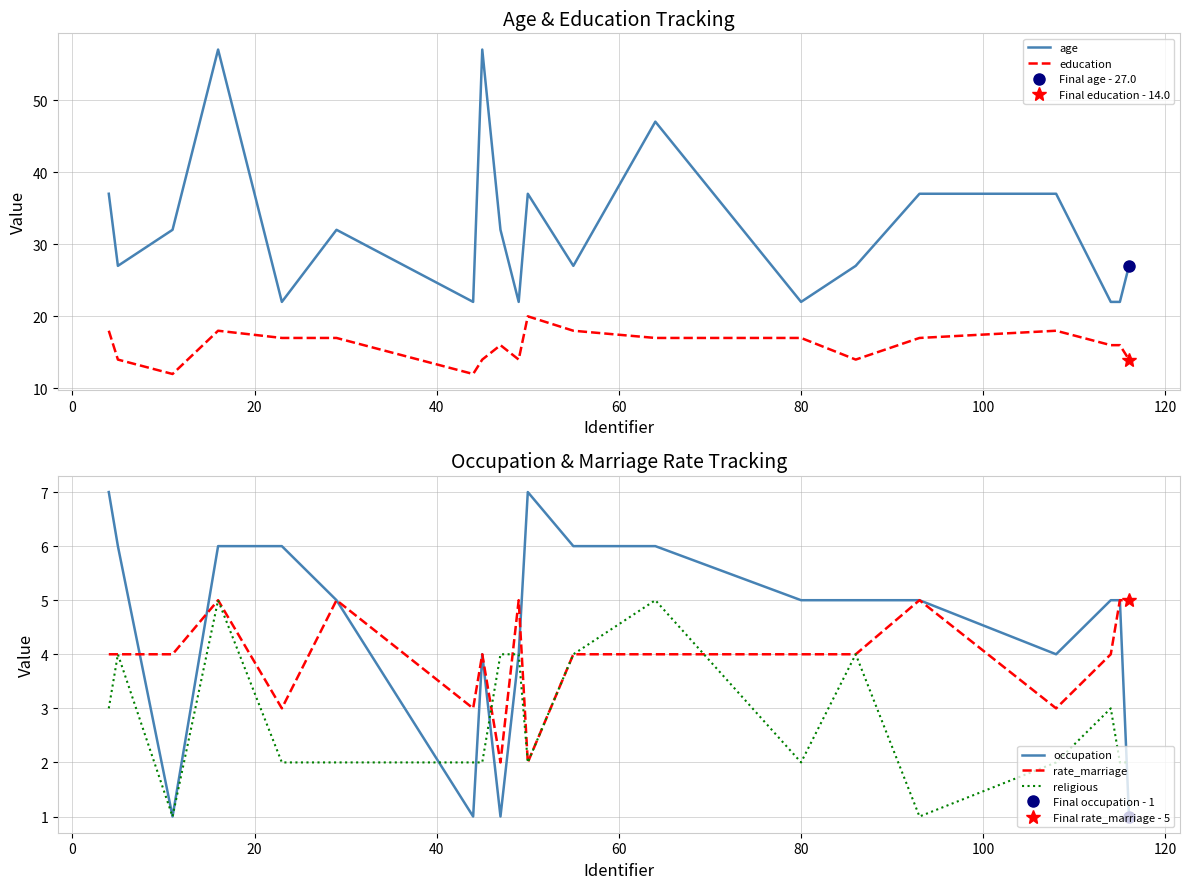

What is the minimum value shown in the chart?

1